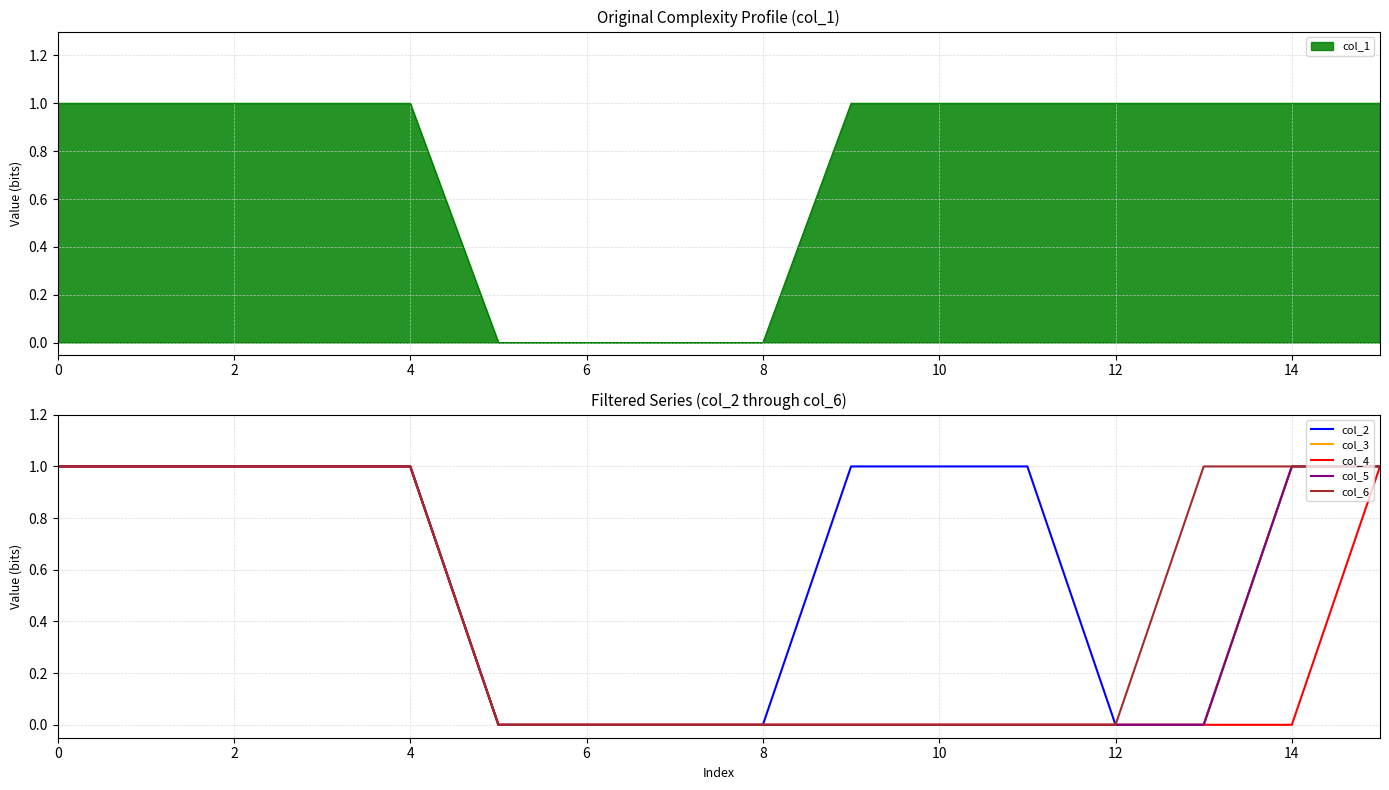

Is it true that col_1 equals 0 at 8?

True